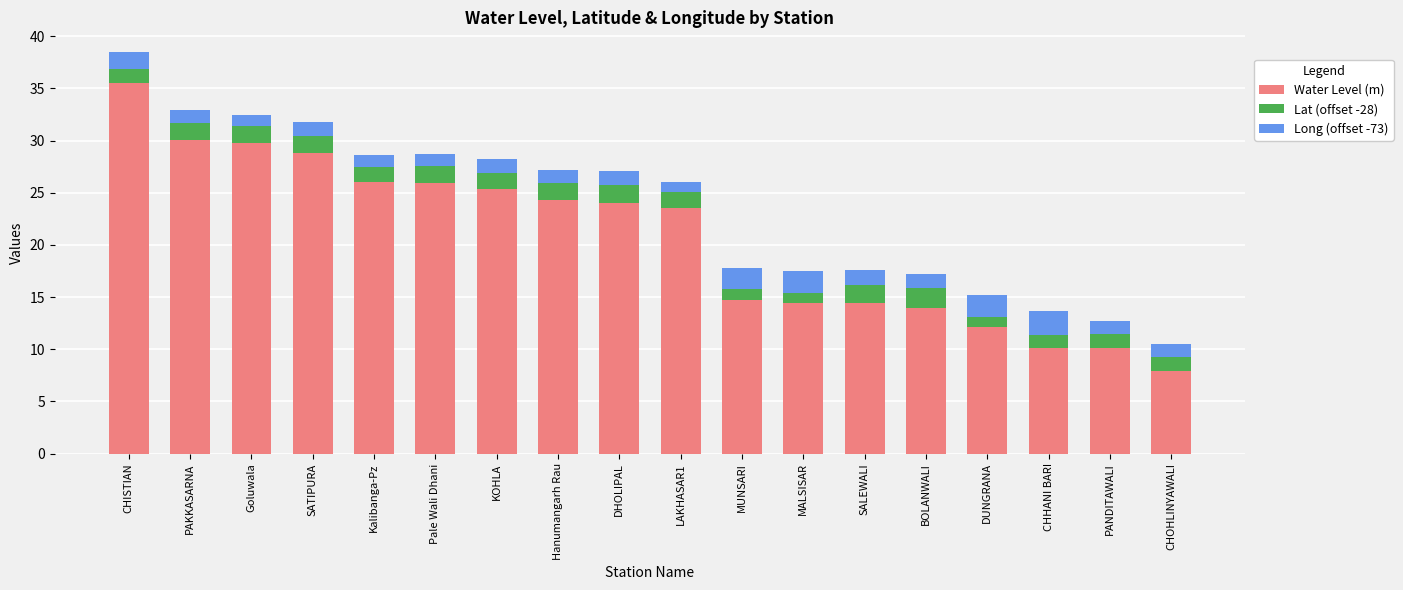

What is the difference between the Water Level (m) values at DHOLIPAL and SATIPURA?

4.8